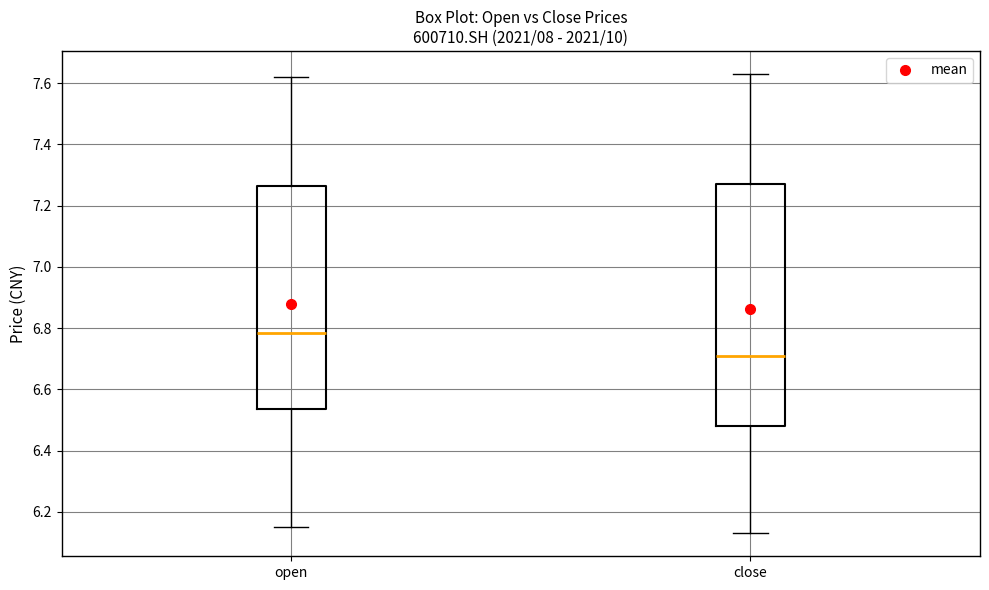

Which box is the tallest, from its lower edge to its upper edge?

close